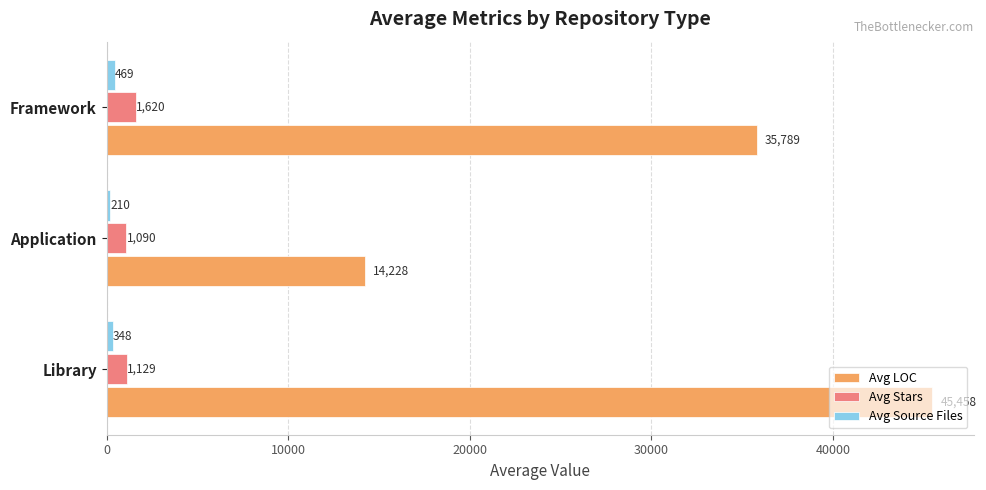

Which series changed the most between Application and Framework?

Avg LOC